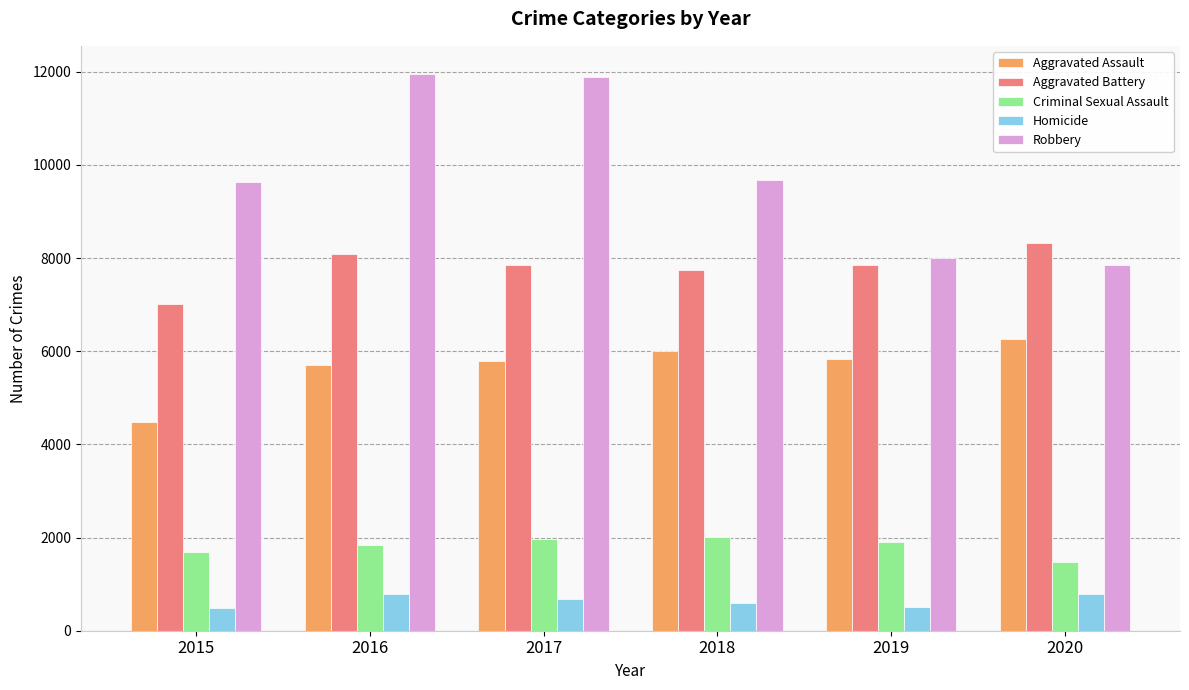

Does the chart contain any negative values?

No